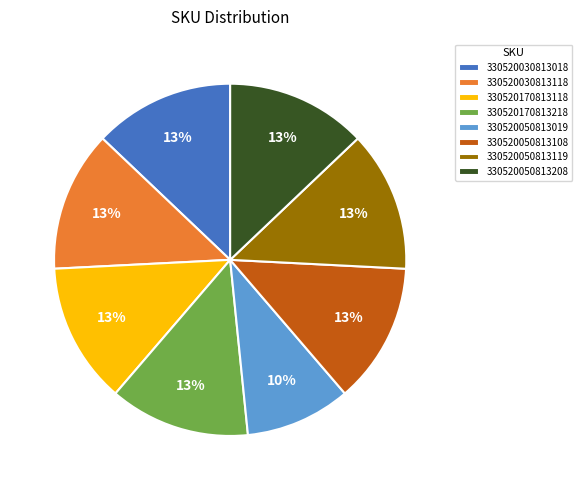

To the nearest percent, what portion does 330520050813208 represent?

13%